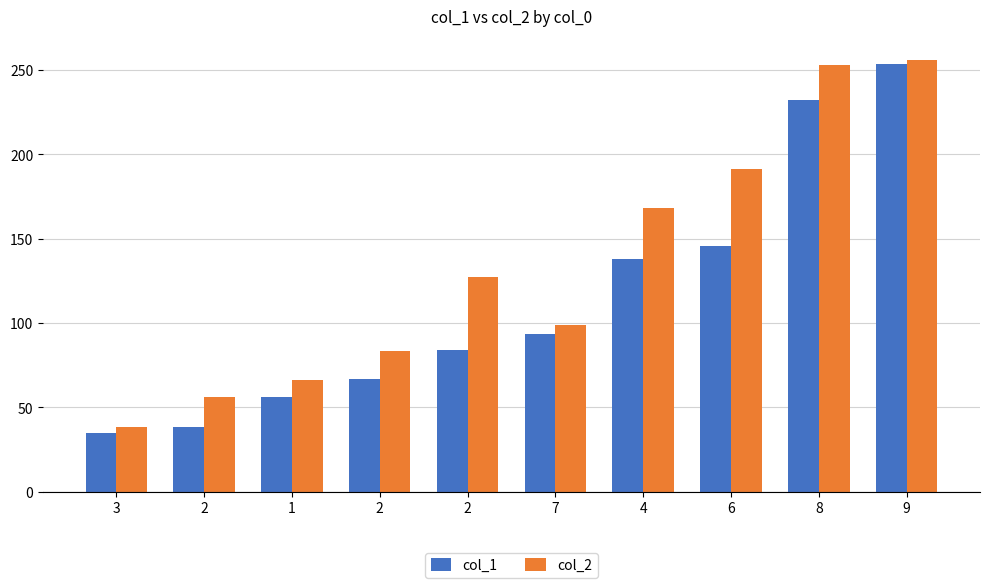

What are all the series names shown in the legend?

col_1, col_2